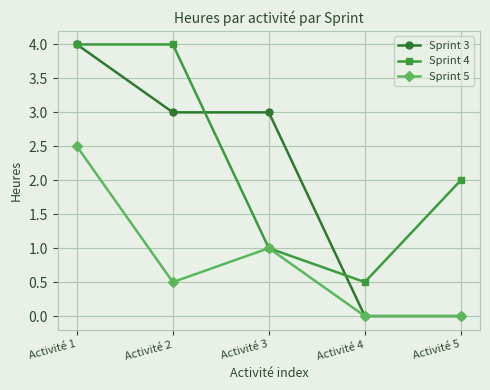

Reading right to left, list all the values displayed in this chart.

Sprint 3: 0.0	0.0	3.0	3.0	4.0
Sprint 4: 2.0	0.5	1.0	4.0	4.0
Sprint 5: 0.0	0.0	1.0	0.5	2.5